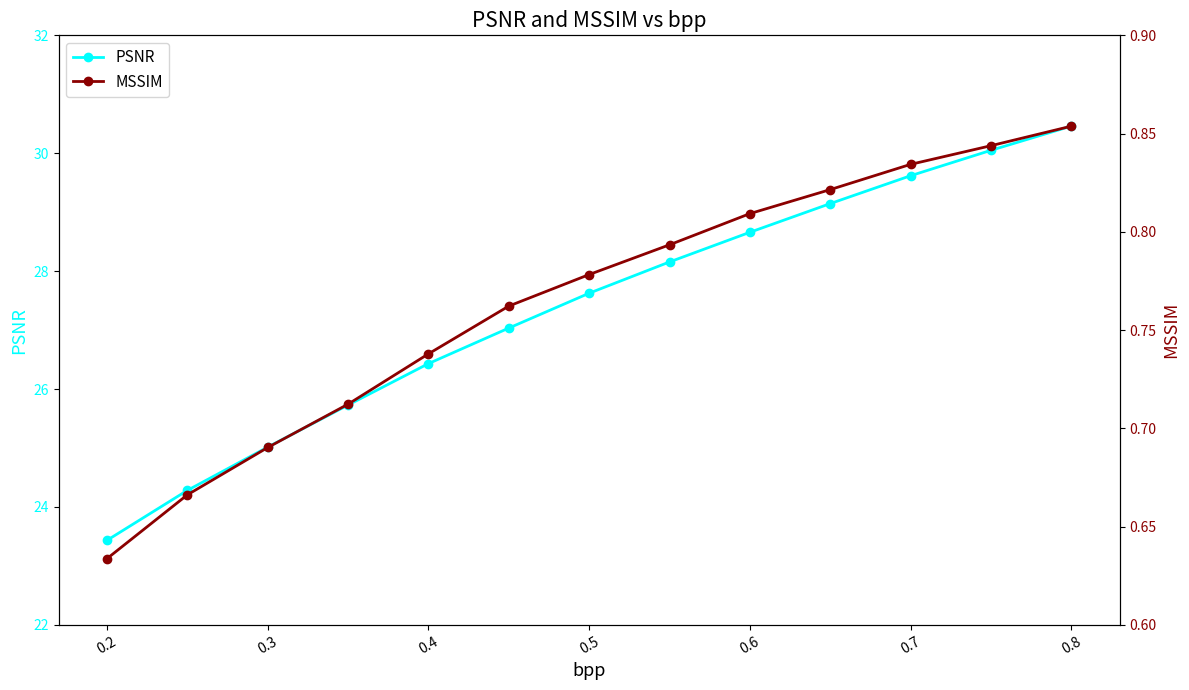

True or false: PSNR has more than 2 points higher than both neighbors.

False